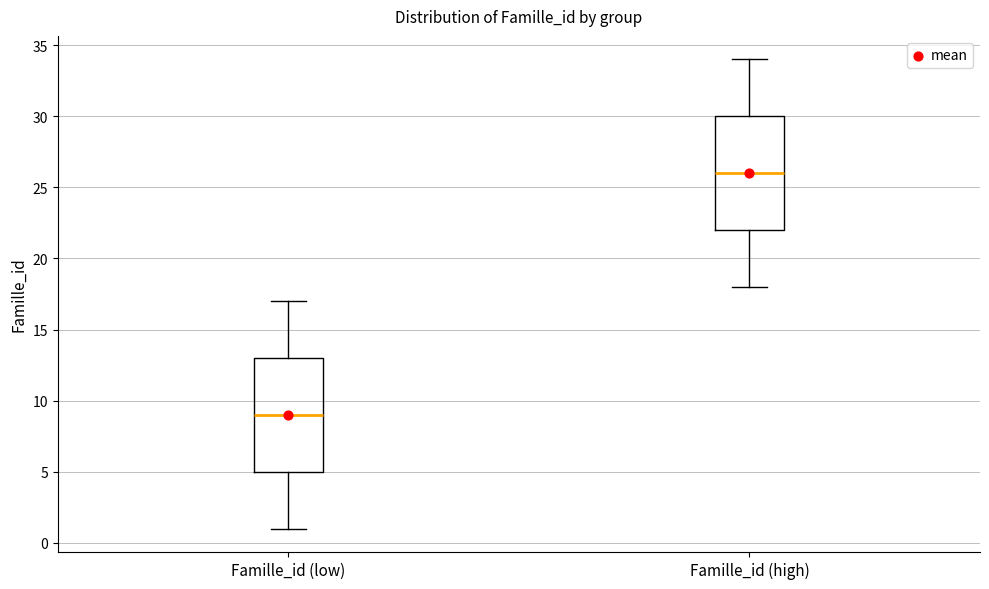

Reading left to right, read every box against the y-axis: the position of its median line, the range the box covers, and the ends of its whiskers. The values are not printed on the chart, so give them approximately, as read against the axis.

Famille_id (low): median 9, box 5 to 13, whiskers 1 to 17
Famille_id (high): median 26, box 22 to 30, whiskers 18 to 34